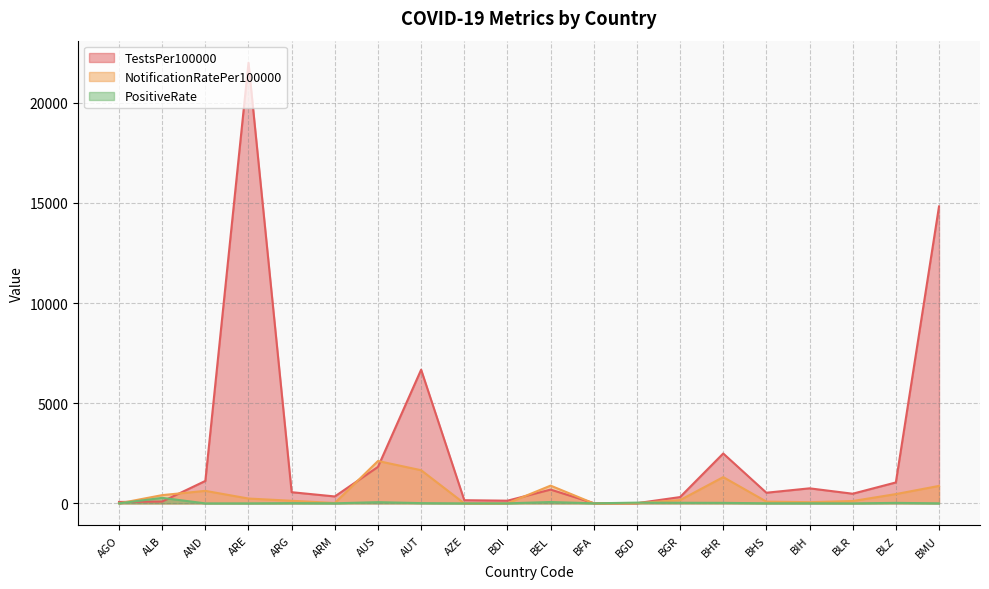

At which category does TestsPer100000 reach its first local peak?

ARE